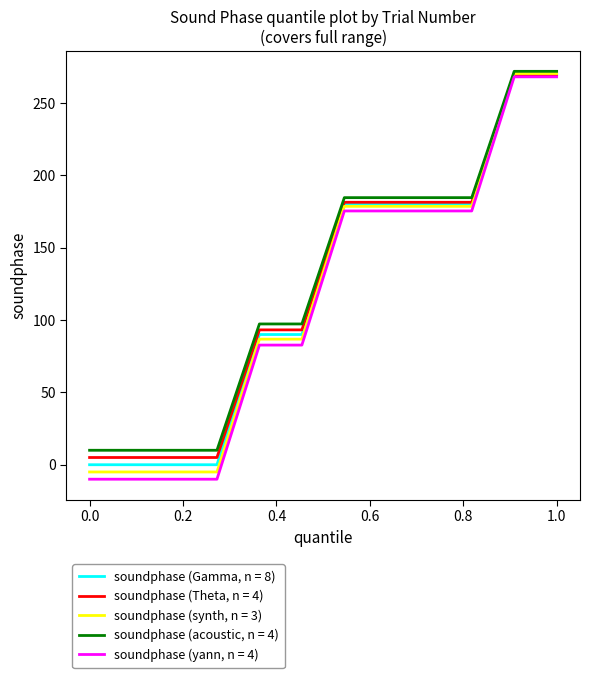

What is the smallest value displayed?

-10.0